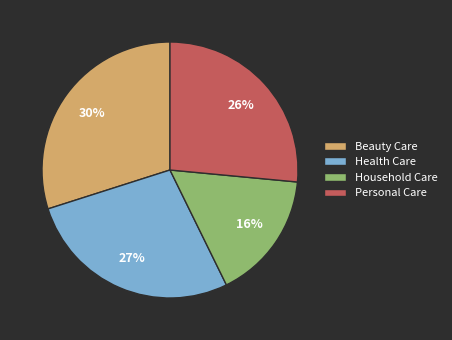

Is Beauty Care the majority of the pie?

No